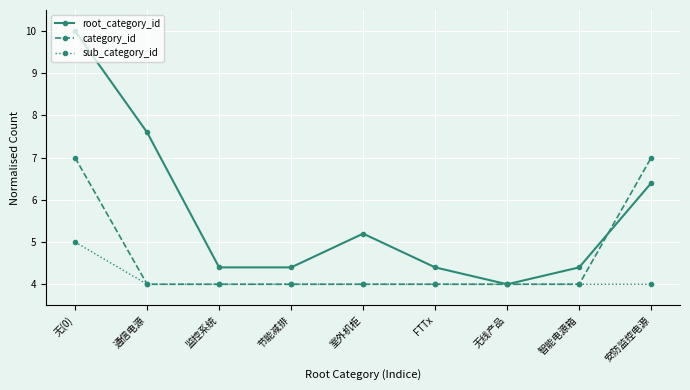

Rank the series by their average value, from lowest to highest.

sub_category_id, category_id, root_category_id